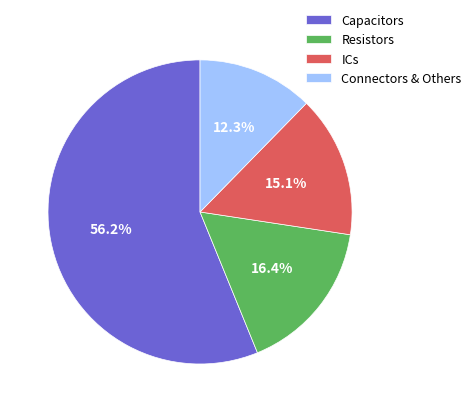

Is the sum of Capacitors and ICs greater than half?

Yes